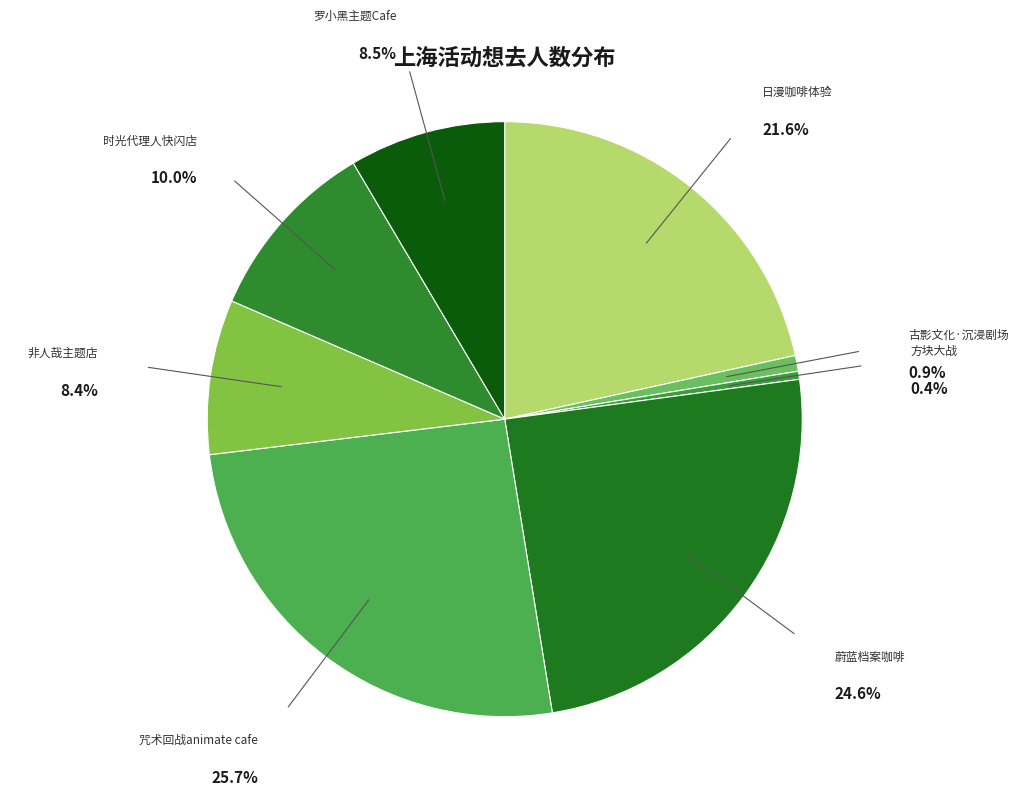

Combined, do 时光代理人快闪店 and 非人哉主题店 account for over 50%?

No